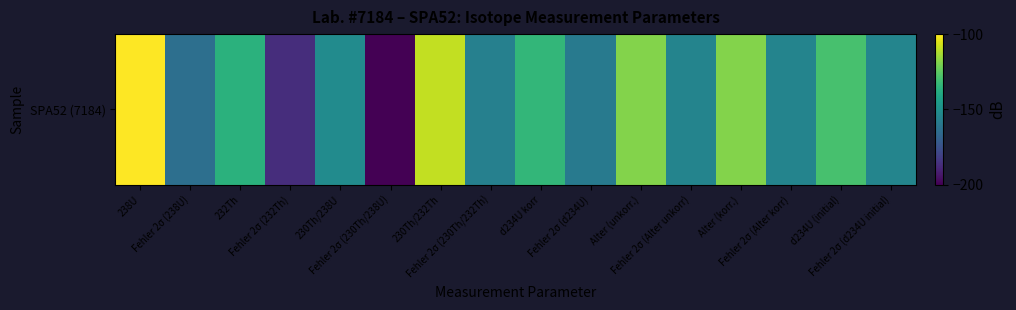

What is the difference between the maximum and minimum values?

100.0